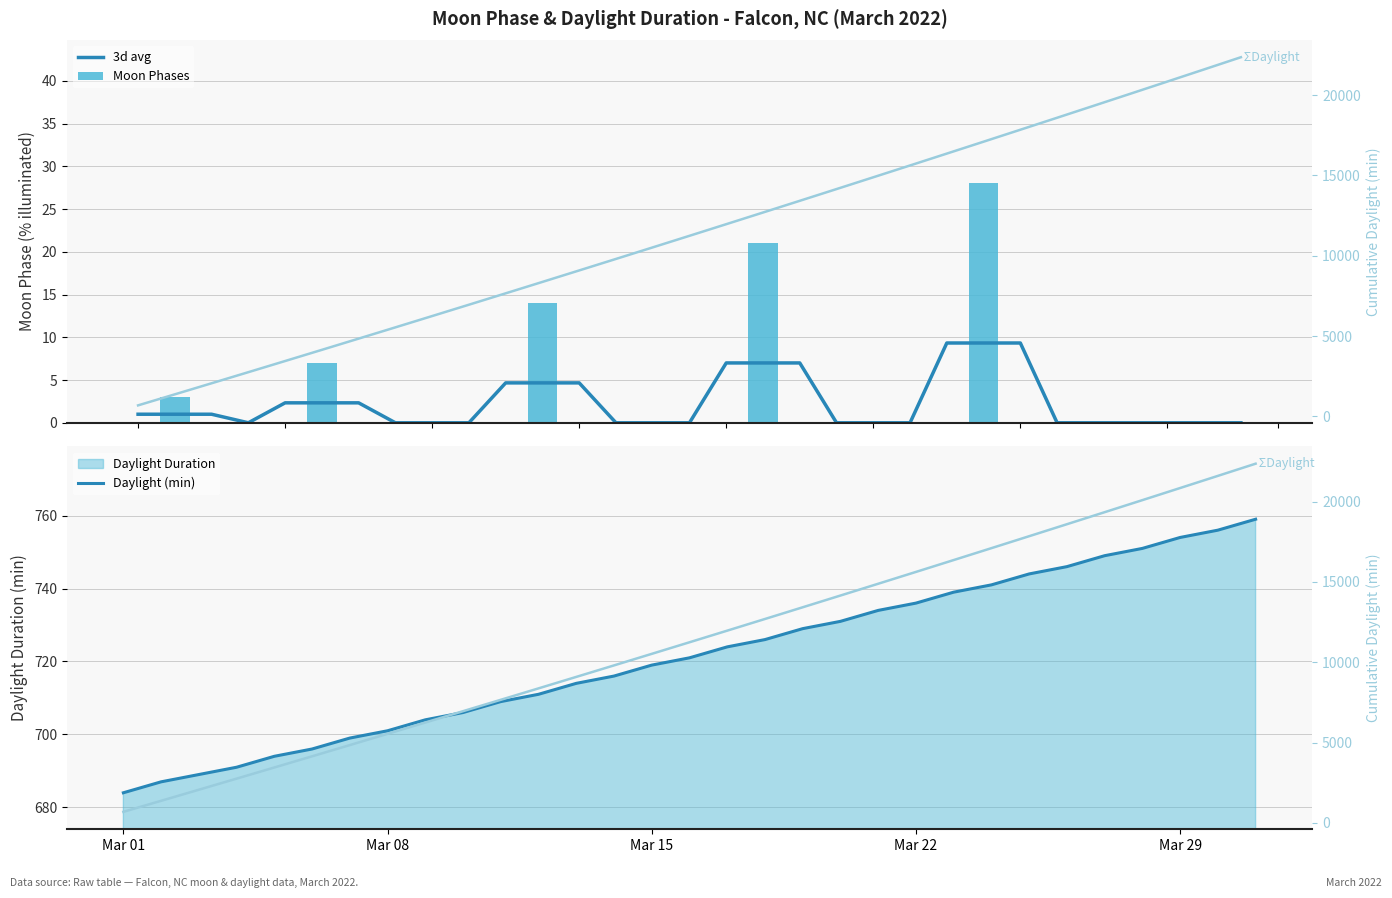

How many distinct data groups are displayed?

5